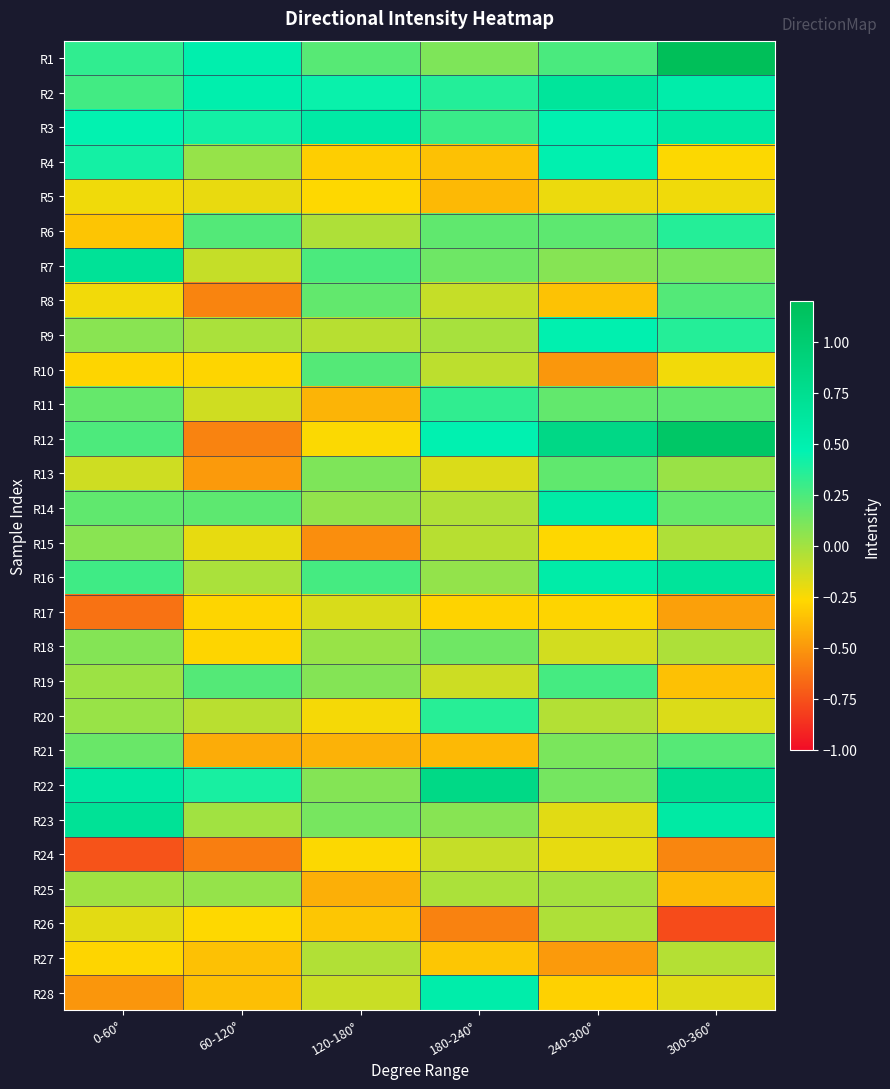

At which category does the chart reach its peak across all series?

300-360°